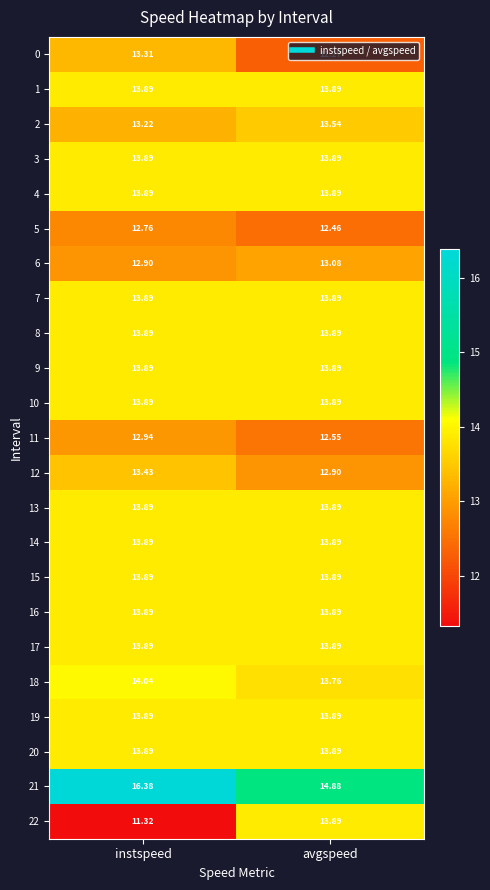

Which series has the widest spread of values?

22